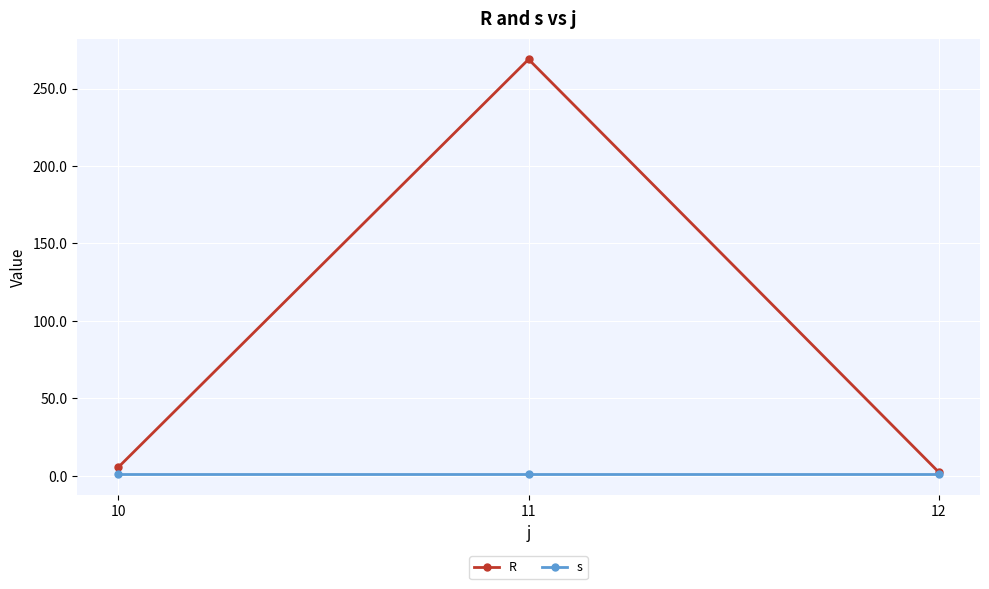

Does the chart have visible grid lines?

Yes